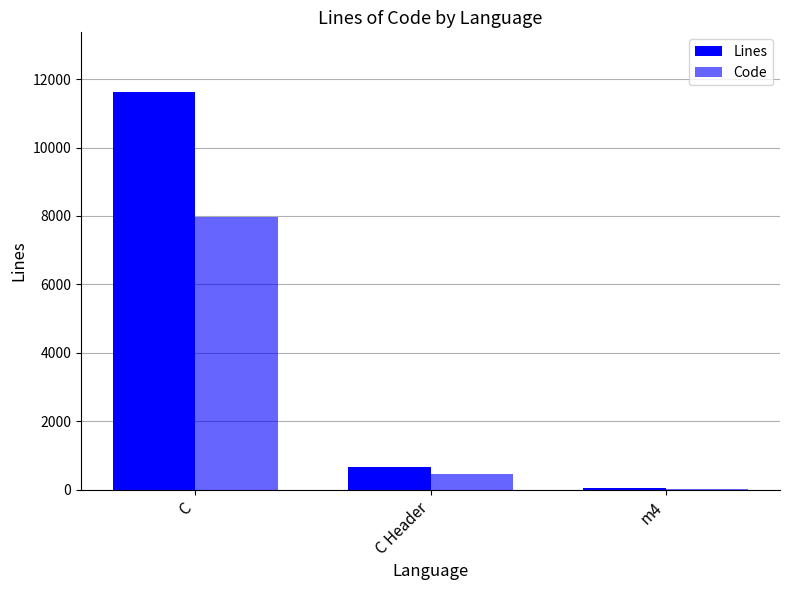

What is the spread (max minus min) of values at m4?

14